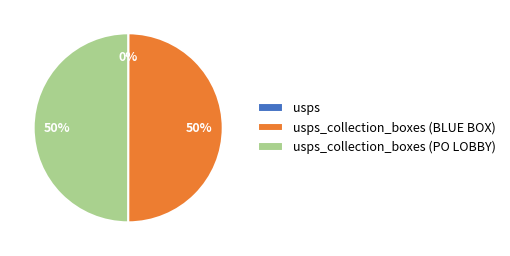

To the nearest percent, what is the average slice percentage?

33%